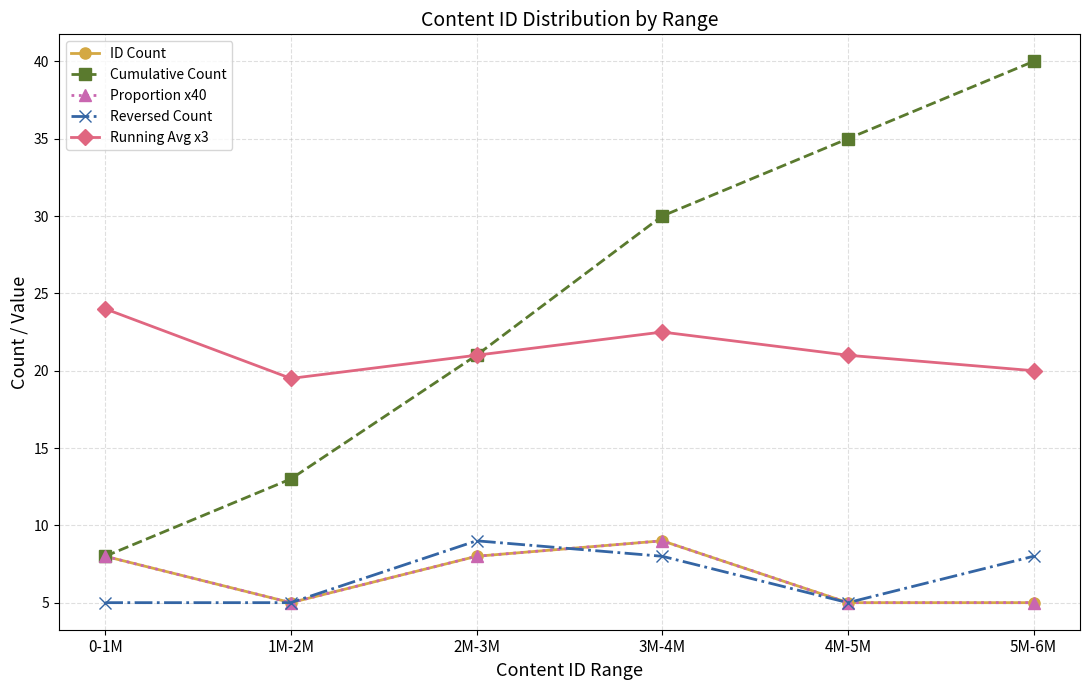

True or false: Proportion x40 has a value of 5.0 at 4M-5M.

True